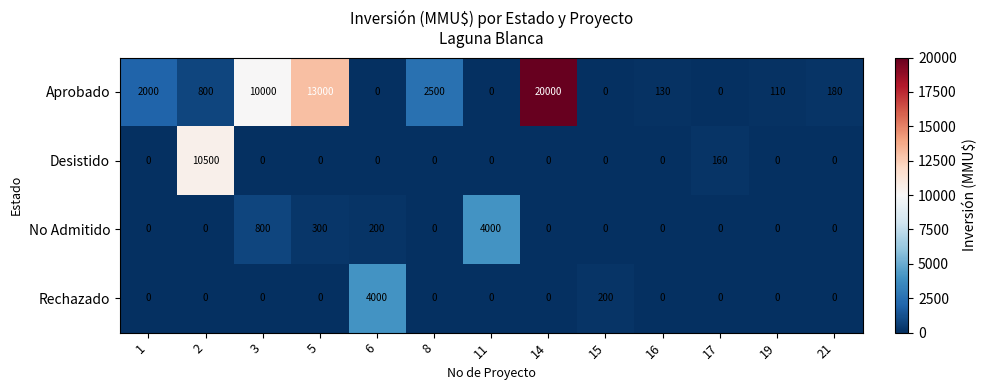

What is the total value across all series at 11?

4000